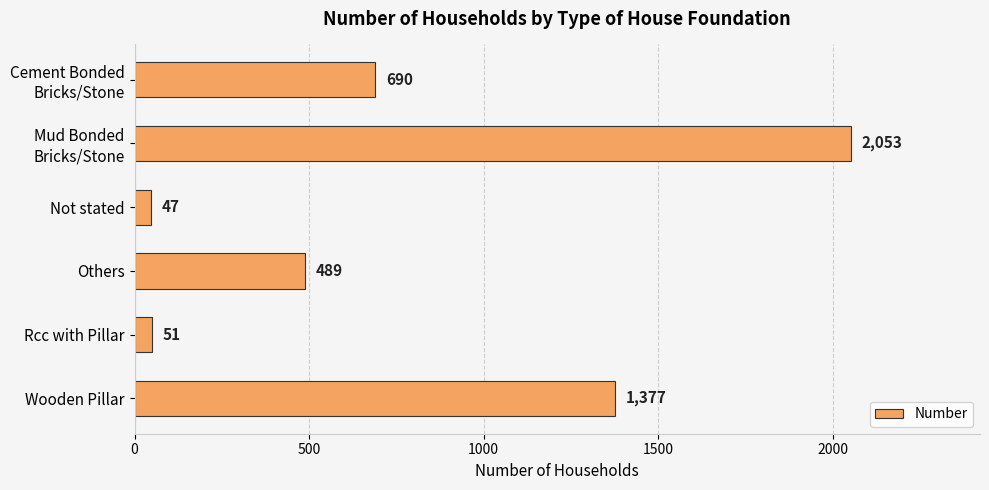

What is the greatest value displayed?

2053